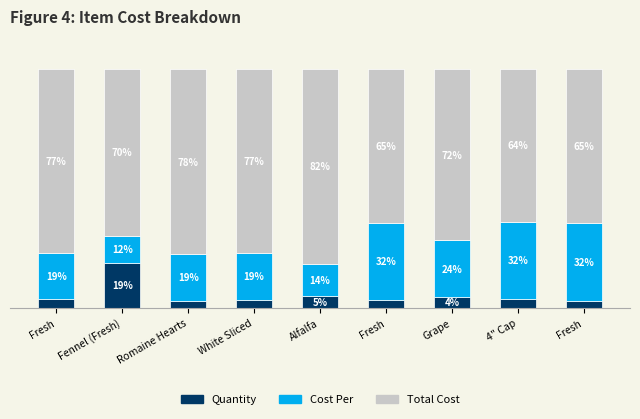

Does the chart contain stacked bars?

Yes